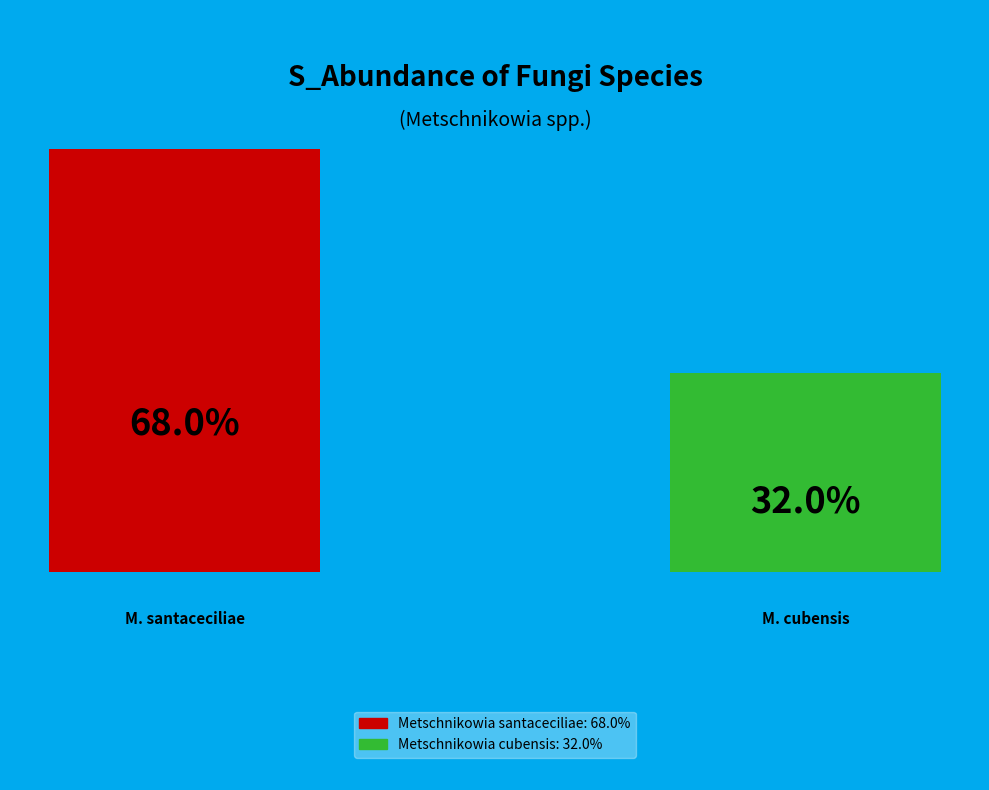

What percentage is the Metschnikowia cubensis slice, to the nearest percent?

32%